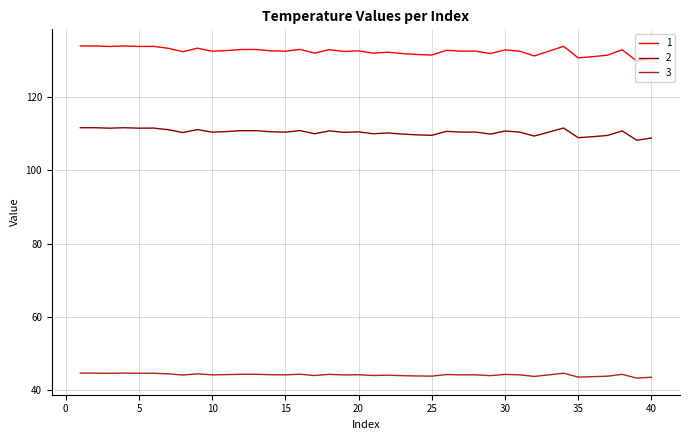

How many series are shown in this chart?

3